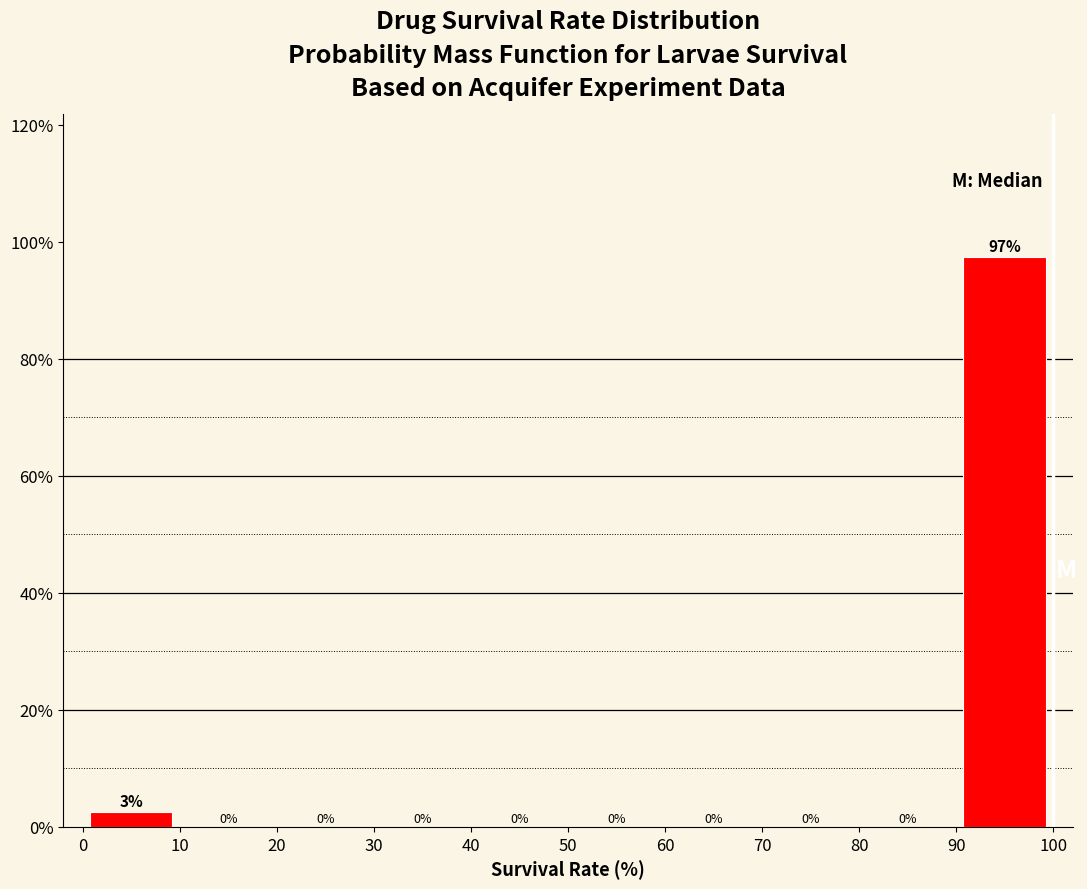

Which range on the x-axis has the tallest bar?

90 to 100